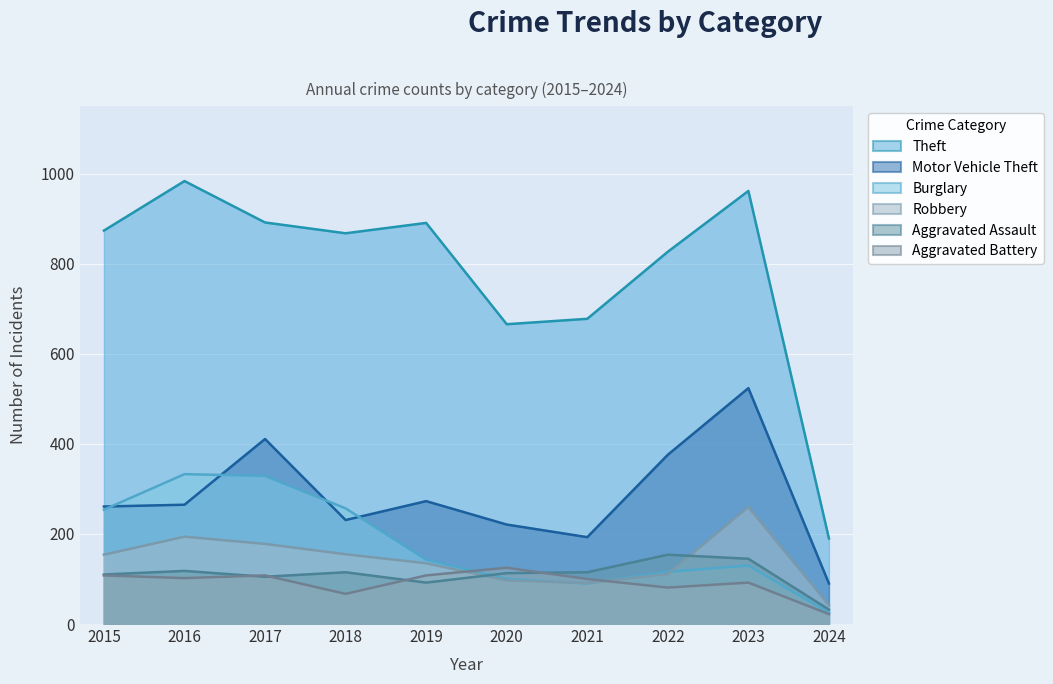

The Robbery series shows 97 at 2020. True or false?

True